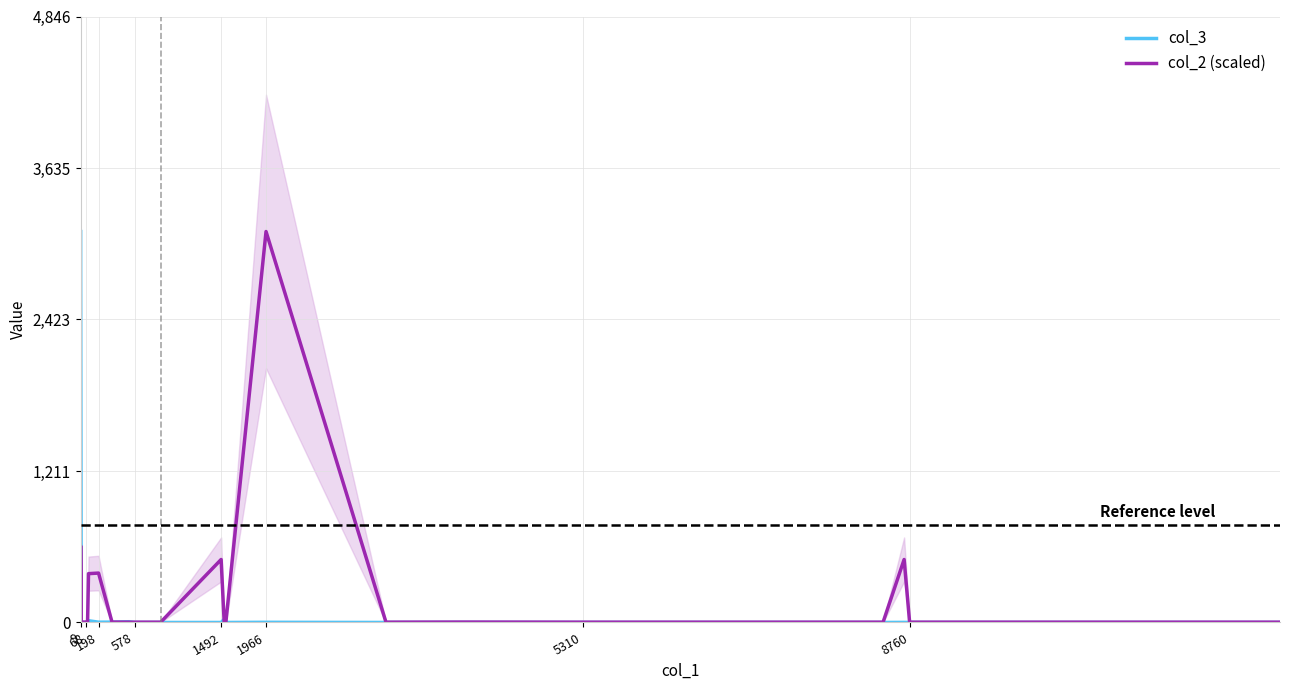

True or false: col_3 has more than 1 points higher than both neighbors.

True